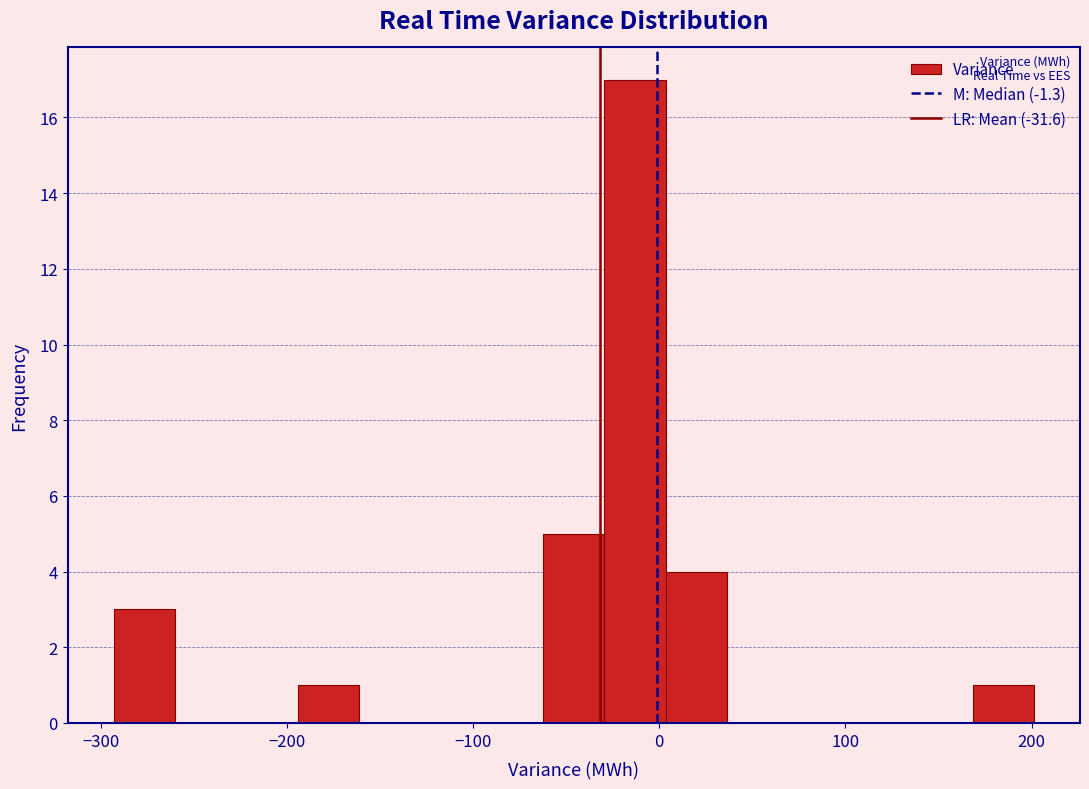

Read against the x-axis, roughly where is the centre of the tallest bar?

-10